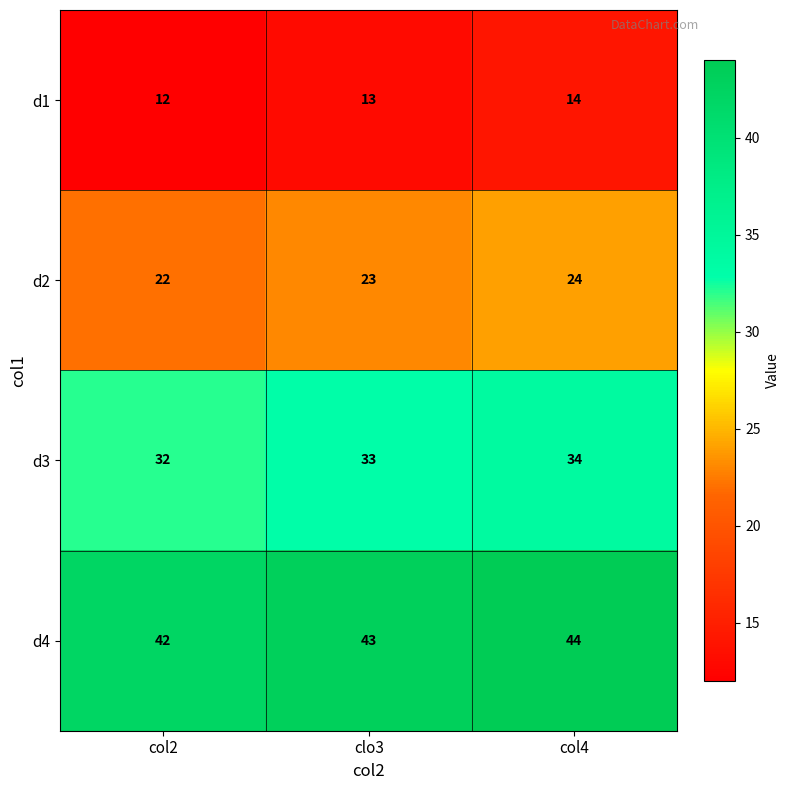

At which category is the sum across all series the highest?

col4